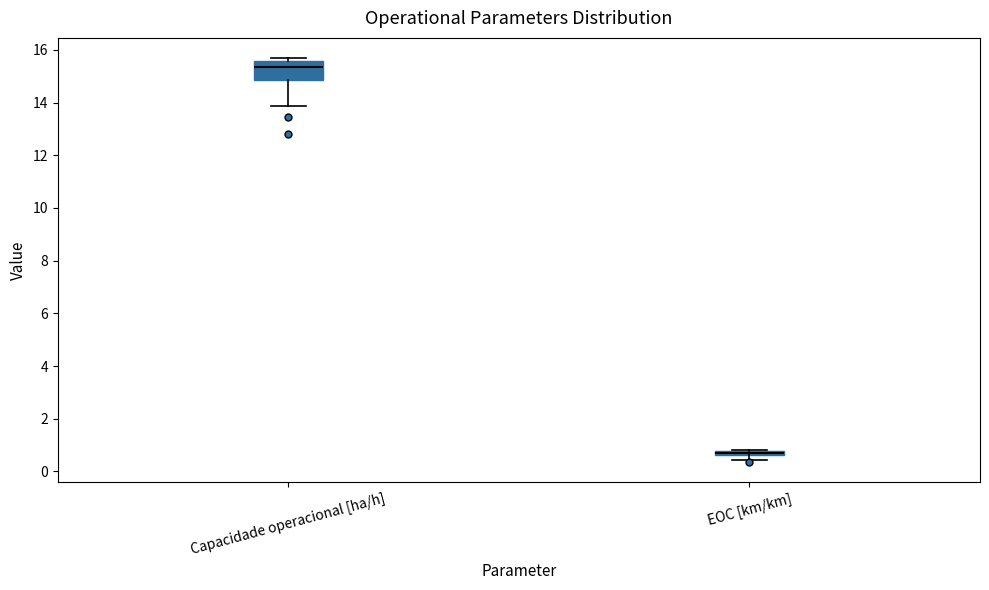

Where is the upper edge of the box for Capacidade operacional [ha/h] on the y-axis? The values are not printed on the chart, so give them approximately, as read against the axis.

15.6